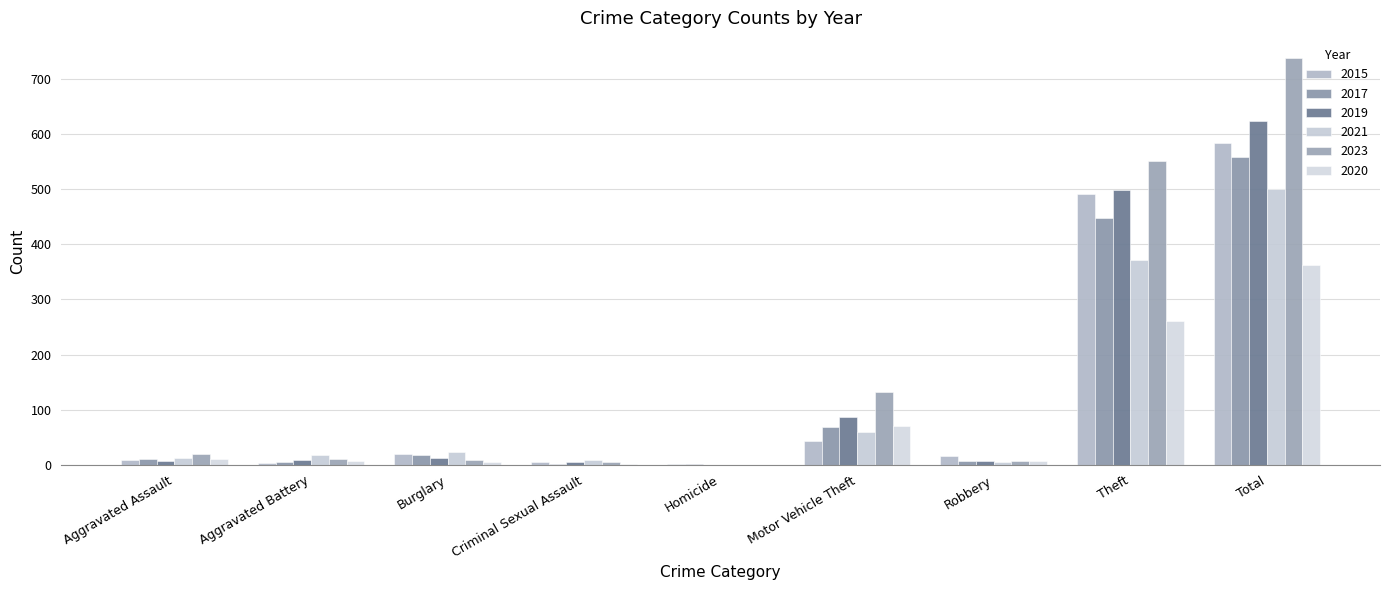

Which series changed the most between Burglary and Robbery?

2021